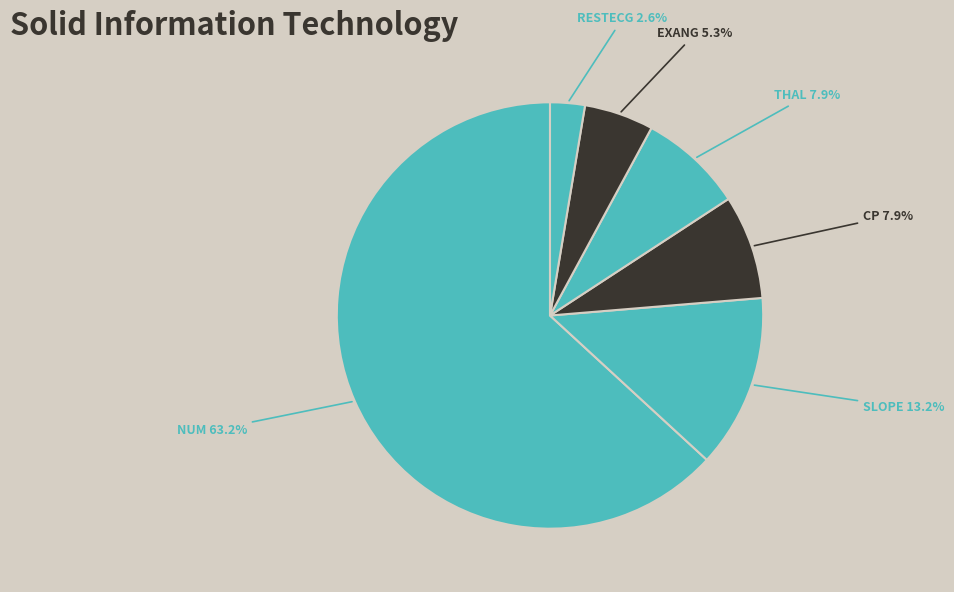

How many segments does this pie chart have?

6